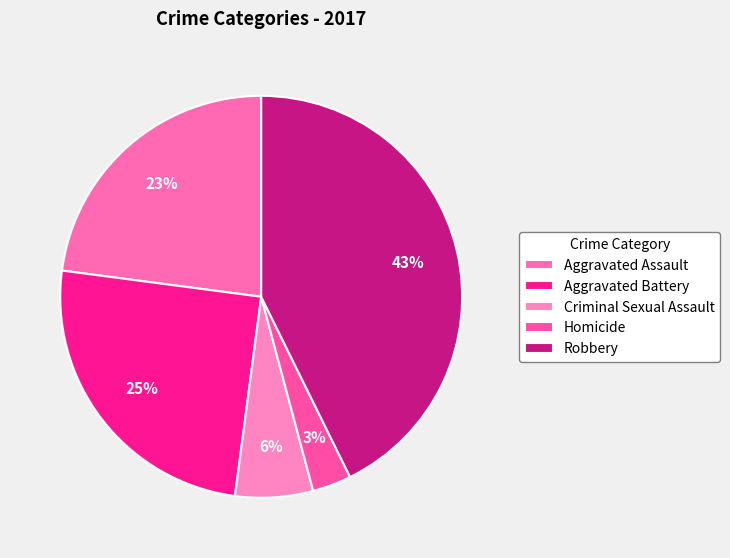

To the nearest percent, what is the average slice percentage?

20%